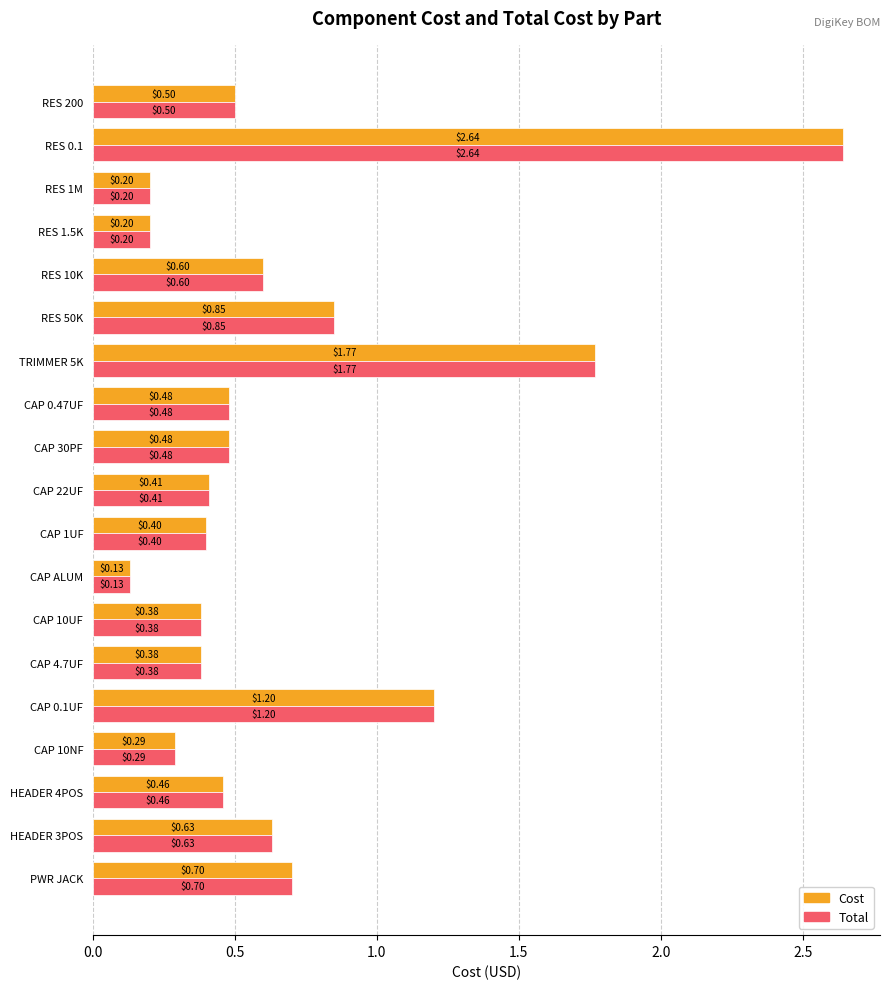

What is the sum of all Cost values?

12.7